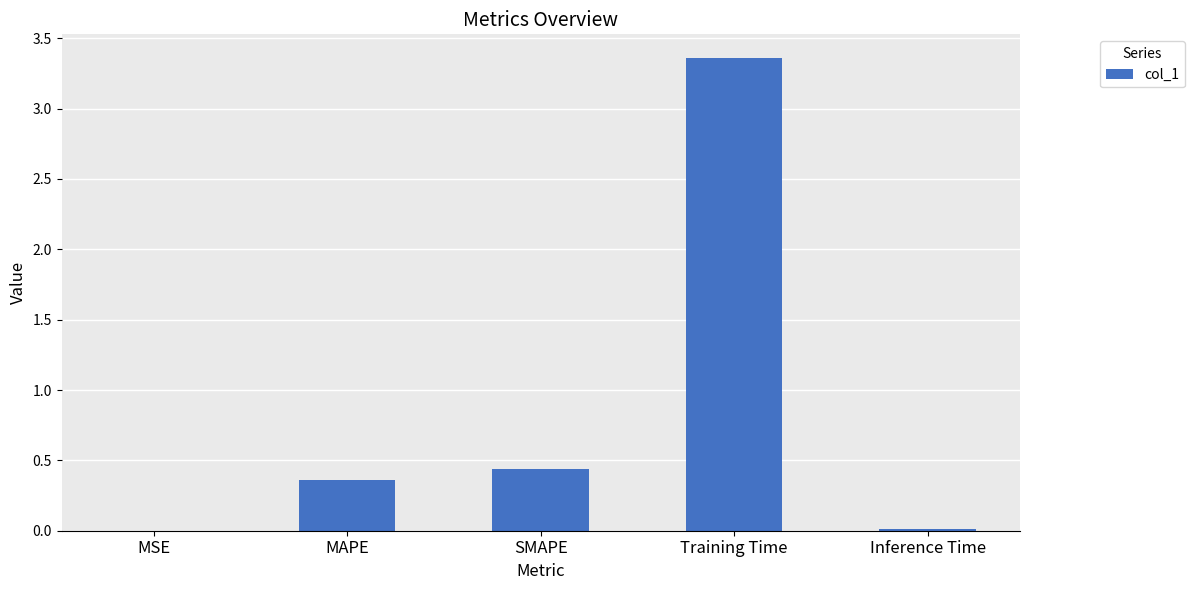

What is the sum of the values at MAPE and SMAPE?

0.8